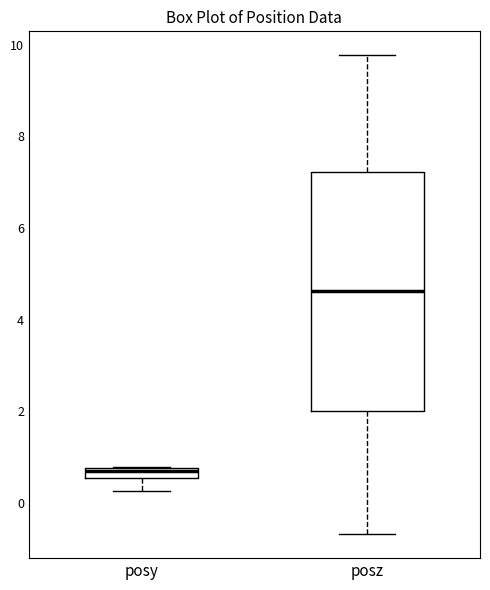

Comparing the boxes themselves (not the whiskers), which one is the tallest?

posz